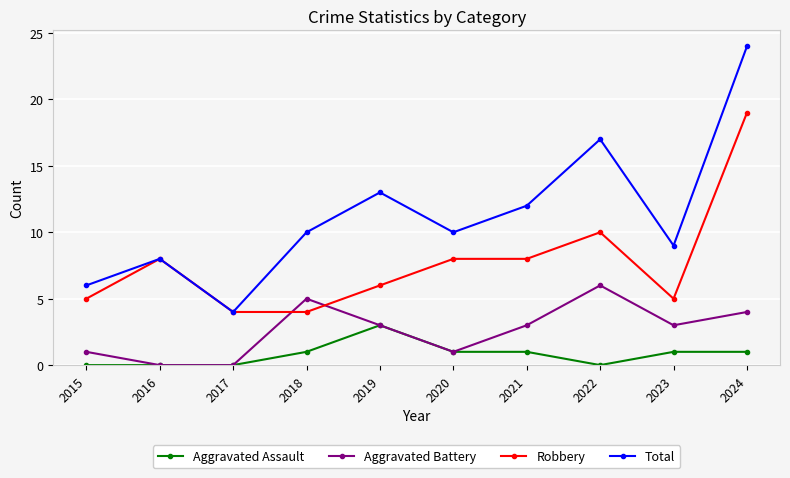

Rank the series by their maximum value, from highest to lowest.

Total, Robbery, Aggravated Battery, Aggravated Assault